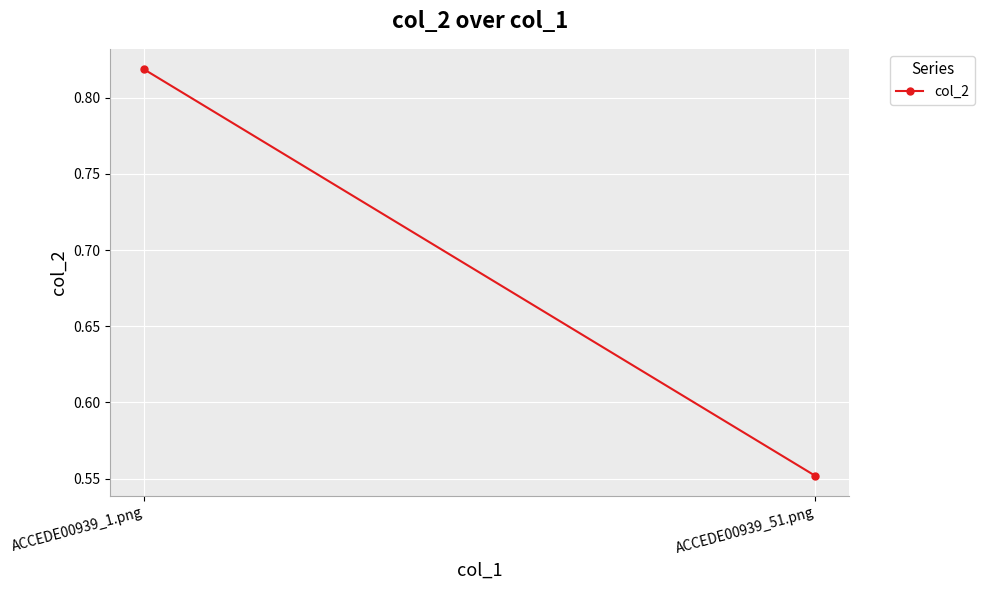

The value at ACCEDE00939_51.png is 0.6. True or false?

True